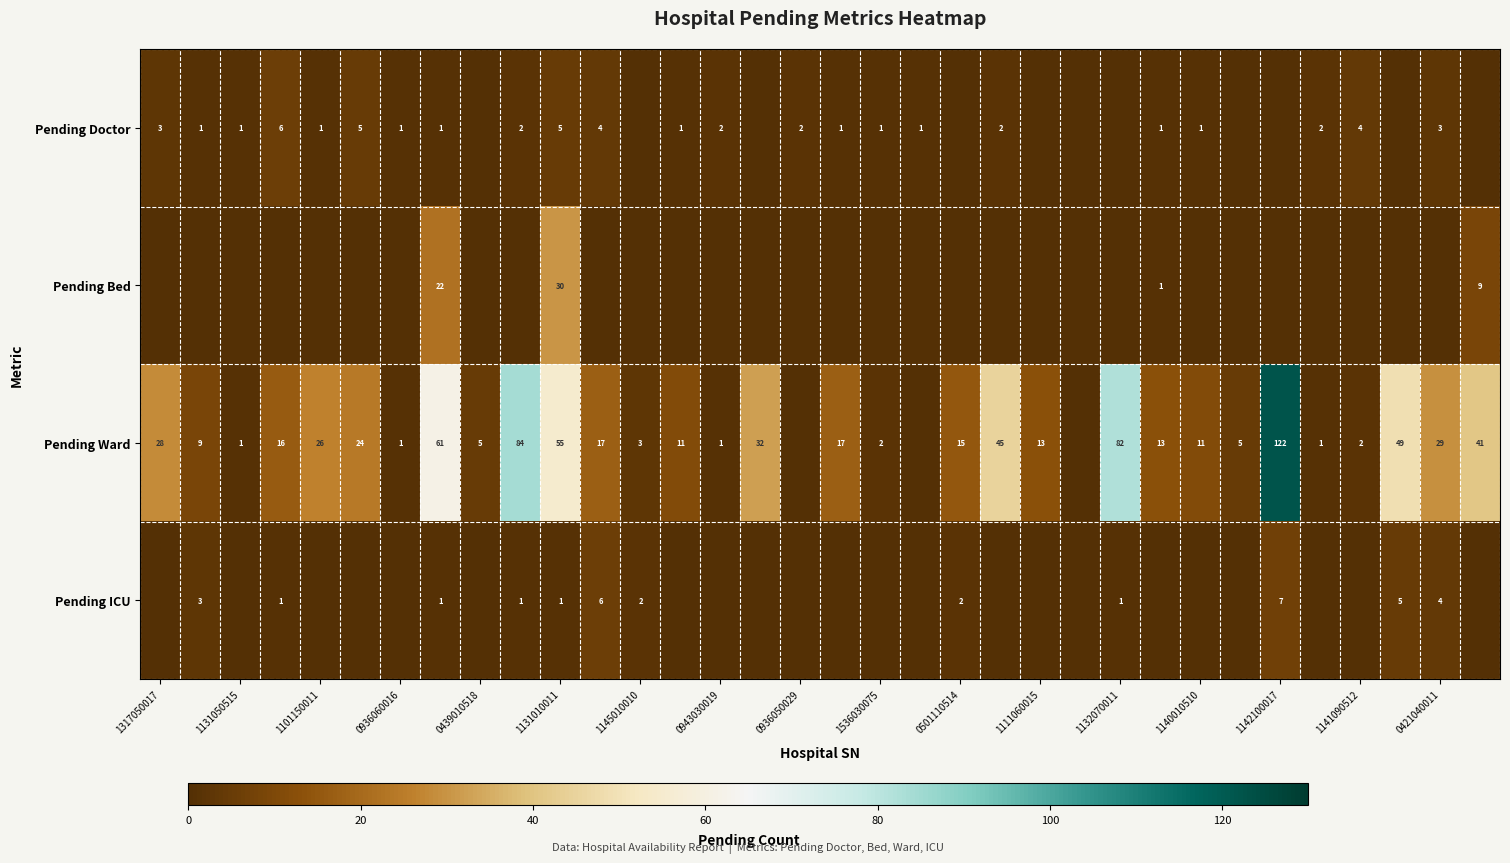

True or false: Pending Ward has a value of 40 at 1317050017.

False